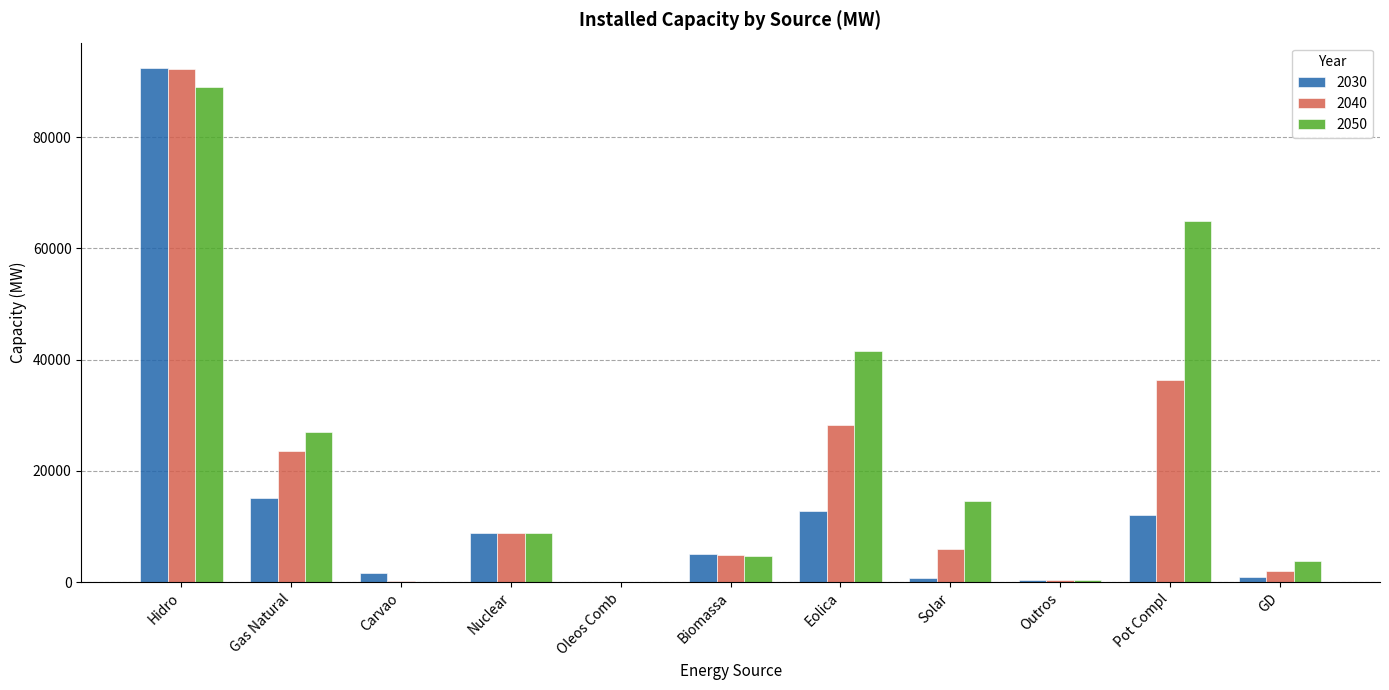

Are the bars horizontal?

No